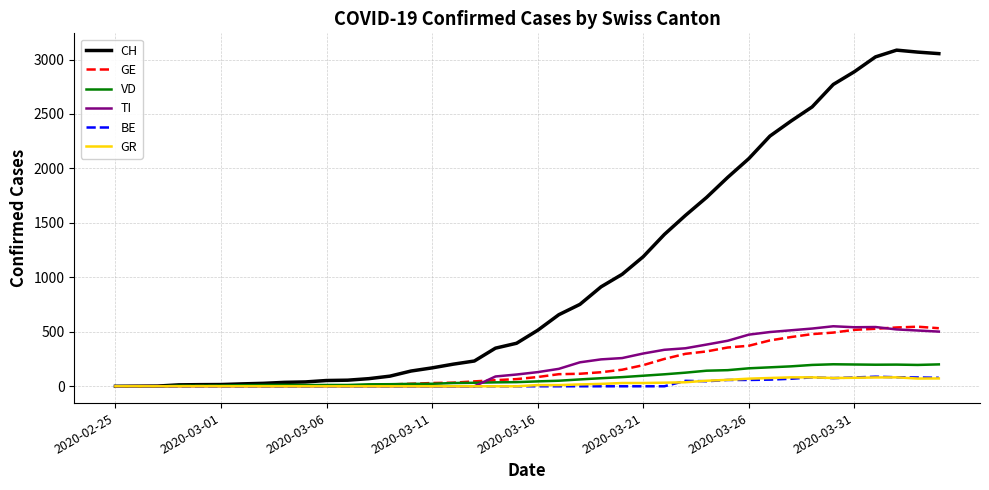

Which series has the largest total across all categories?

CH